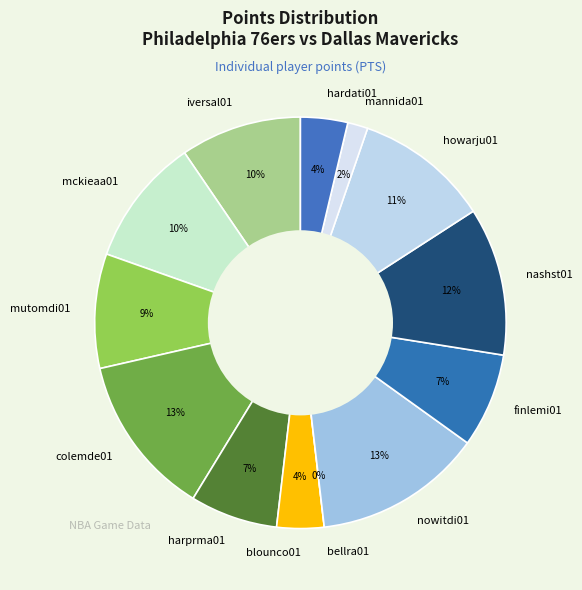

What is the largest slice in the pie chart?

nowitdi01